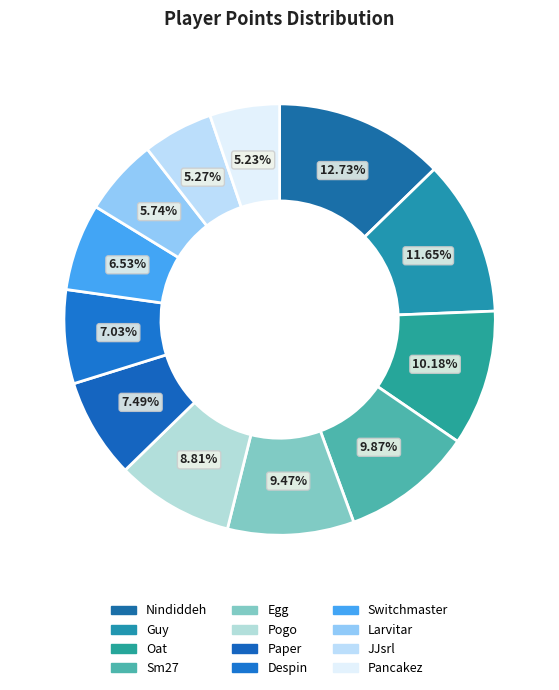

Between Oat and Pogo, which is larger?

Oat